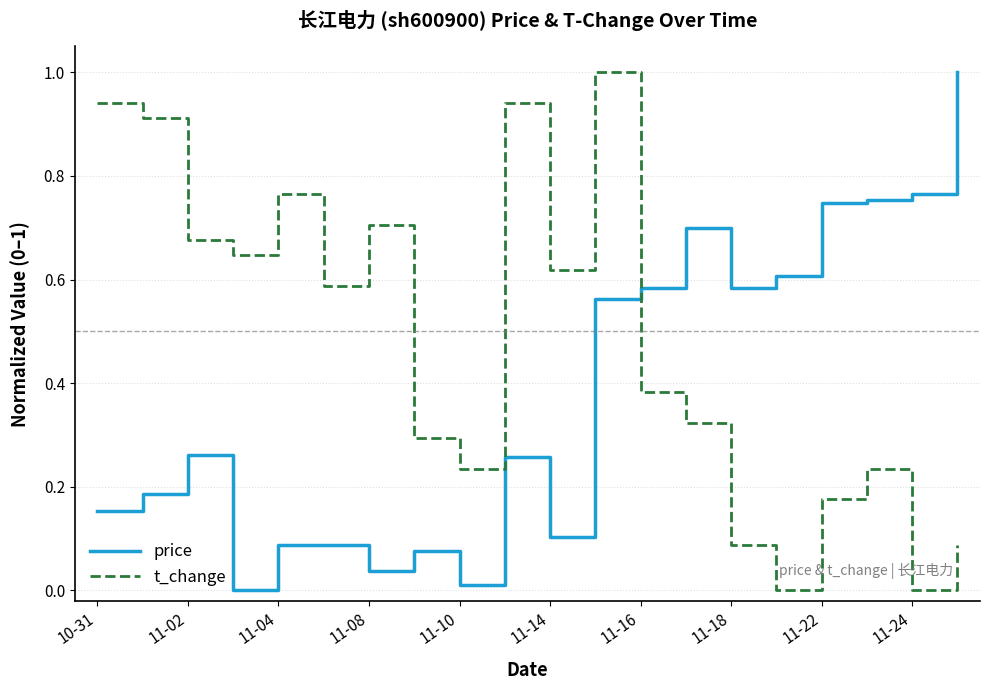

List the series in order of their overall mean, highest first.

t_change, price